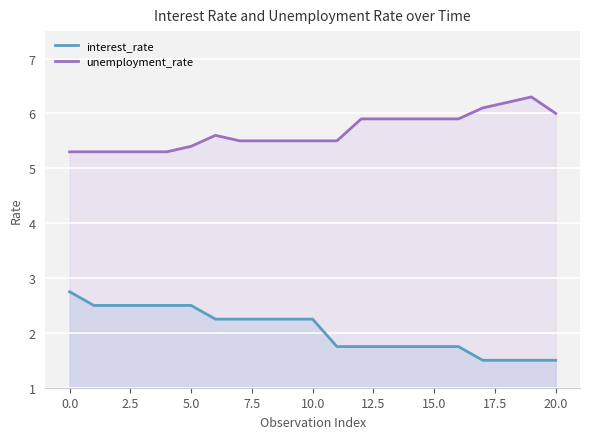

True or false: interest_rate has more than 1 interior local peaks.

False